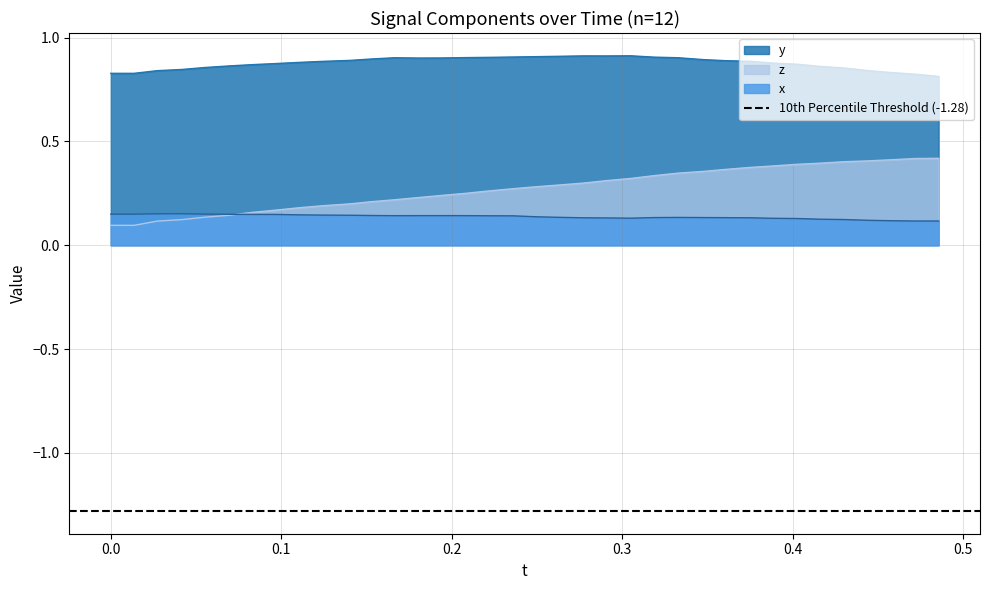

True or false: x and y cross at least once.

False